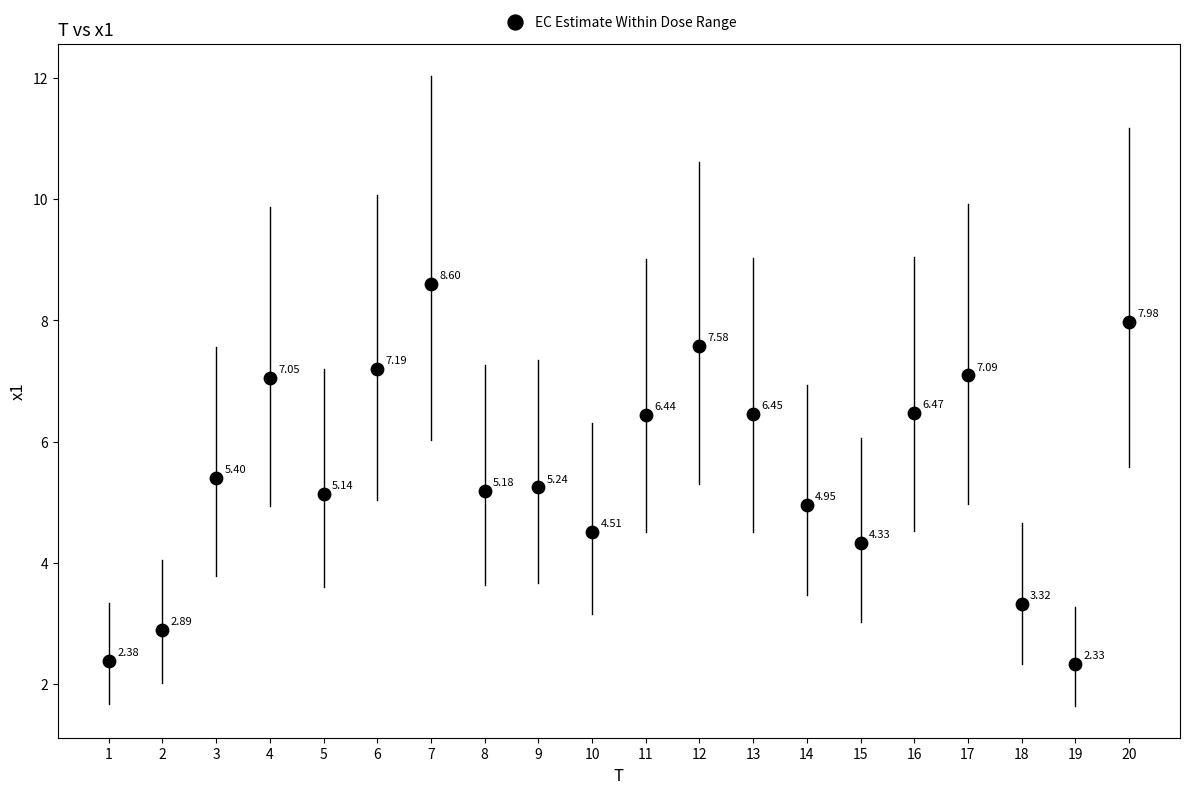

What is the range of Y values (max minus min)?

6.3